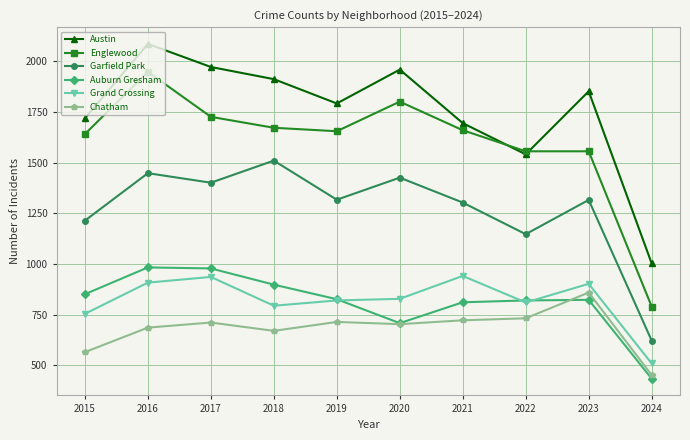

At how many categories does at least one series exceed 513?

10